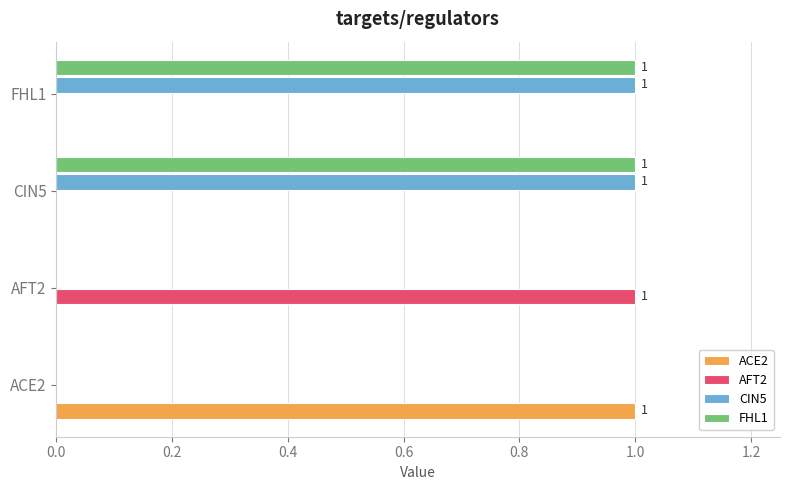

At which label does ACE2 reach its peak?

ACE2